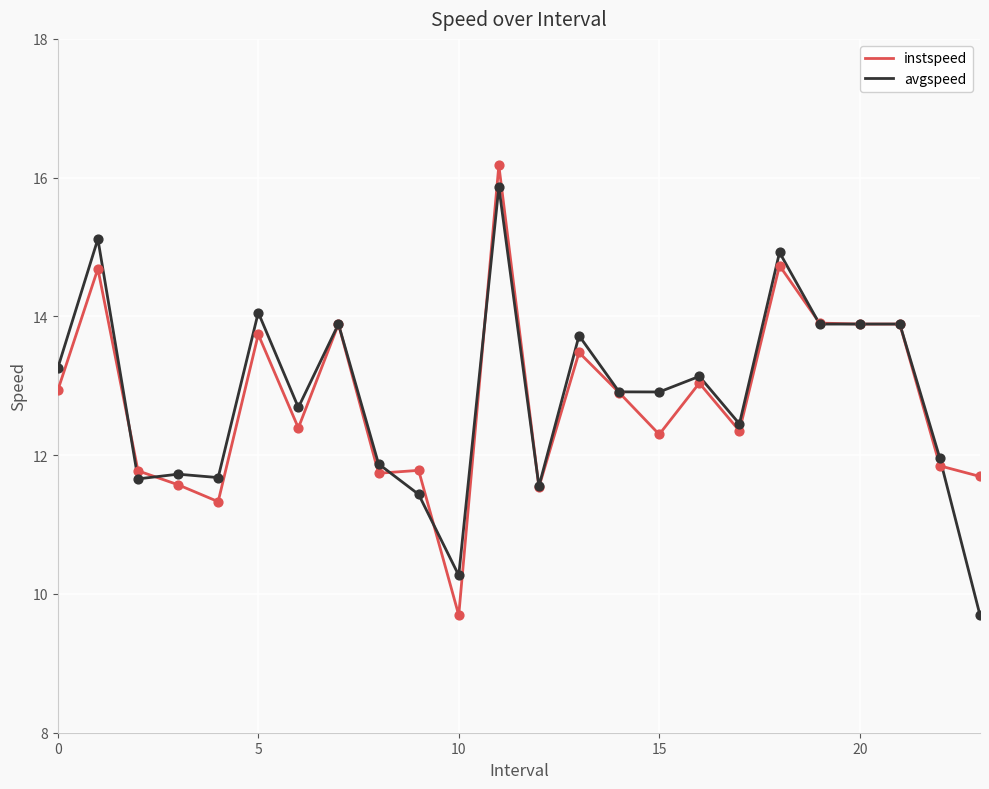

At how many categories does at least one series exceed 12?

15